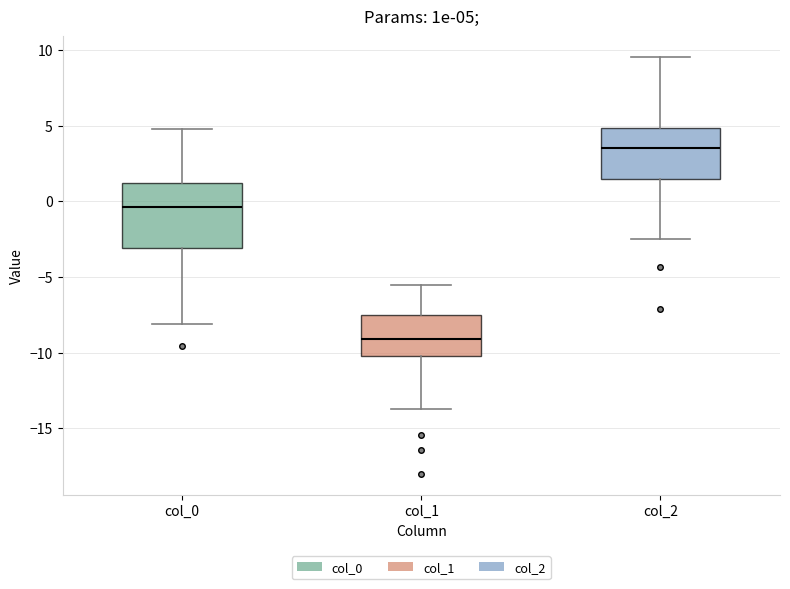

Which box is the tallest, from its lower edge to its upper edge?

col_0